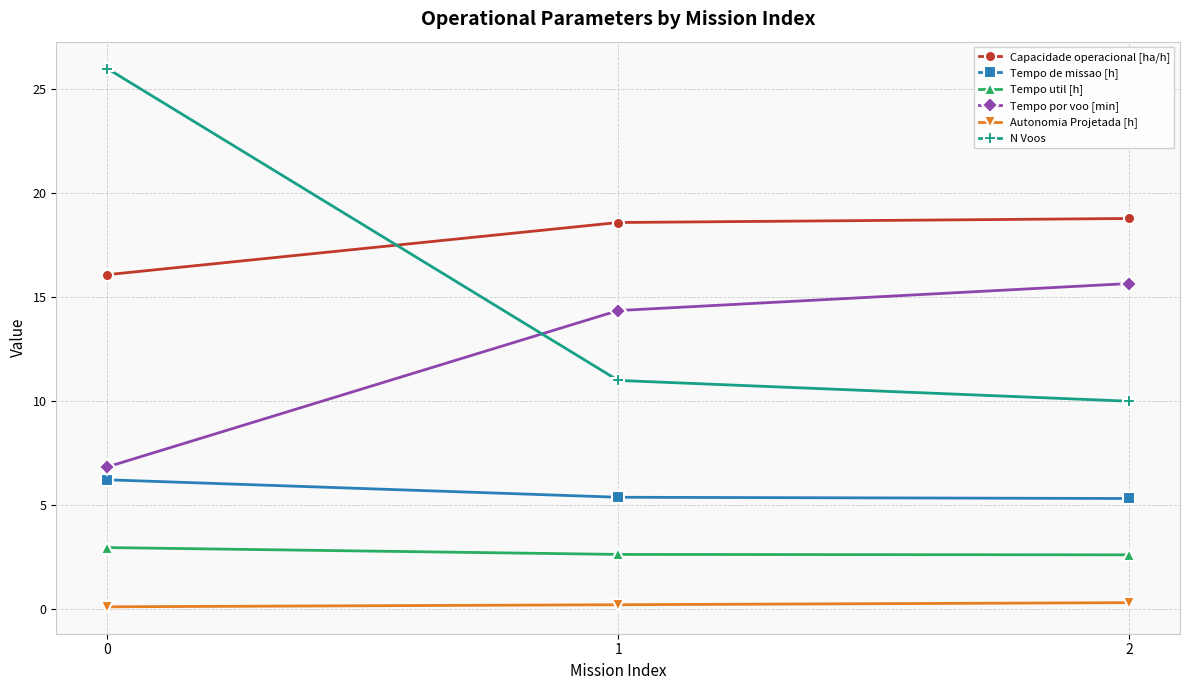

The value of Tempo util [h] at 0 is 1.8. True or false?

False